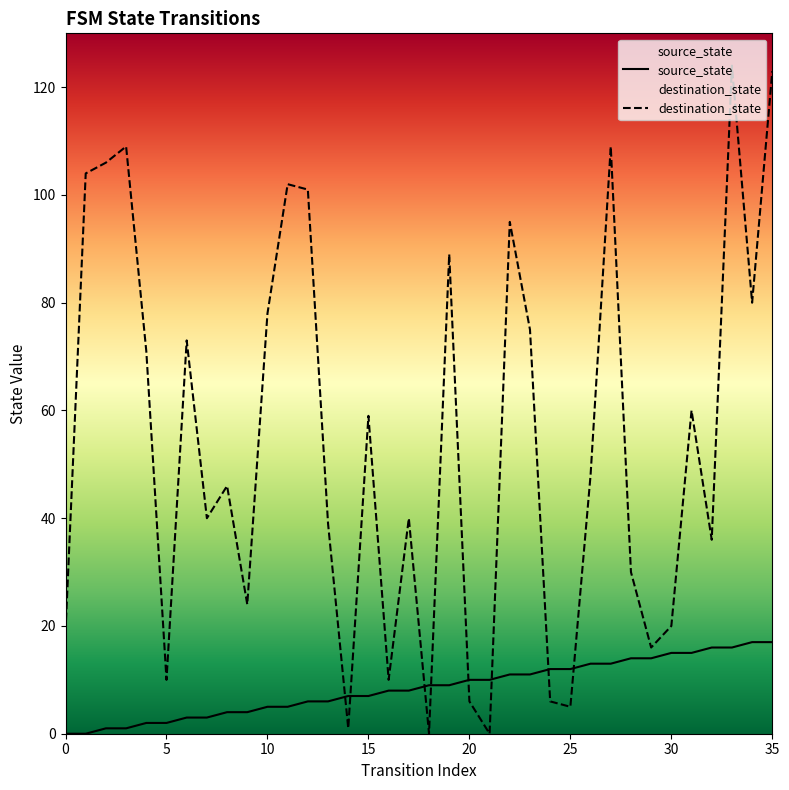

How many lines are shown in the chart?

2